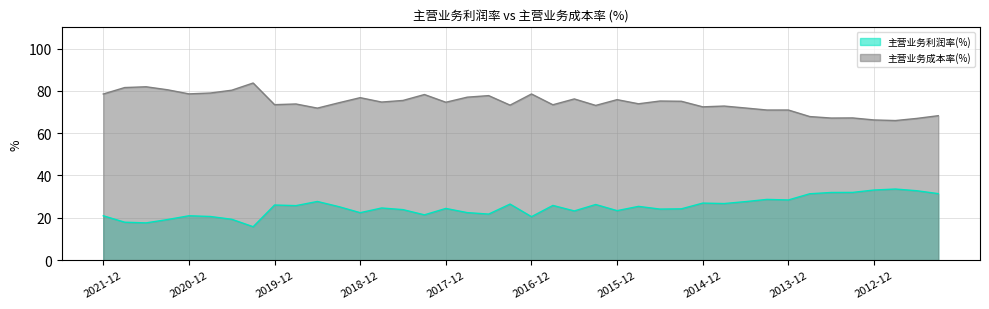

Which category has the highest value across all series?

2020-03